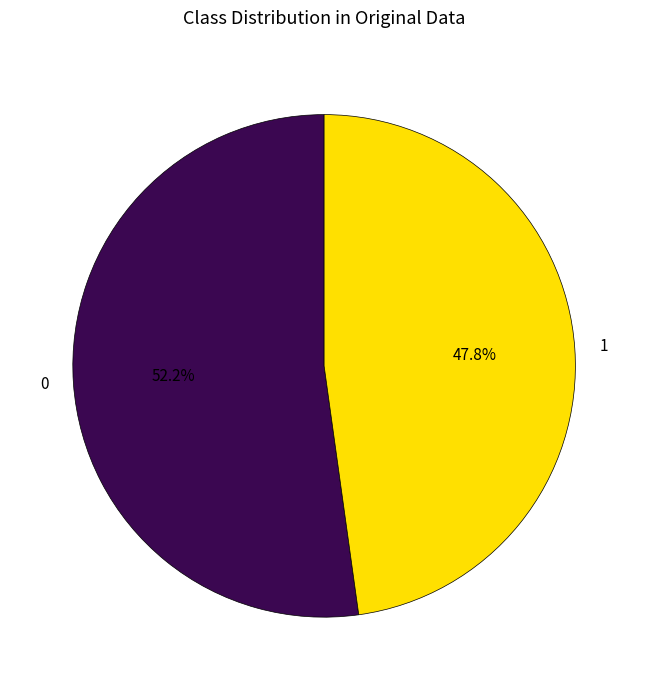

Is there a majority slice in this chart?

Yes